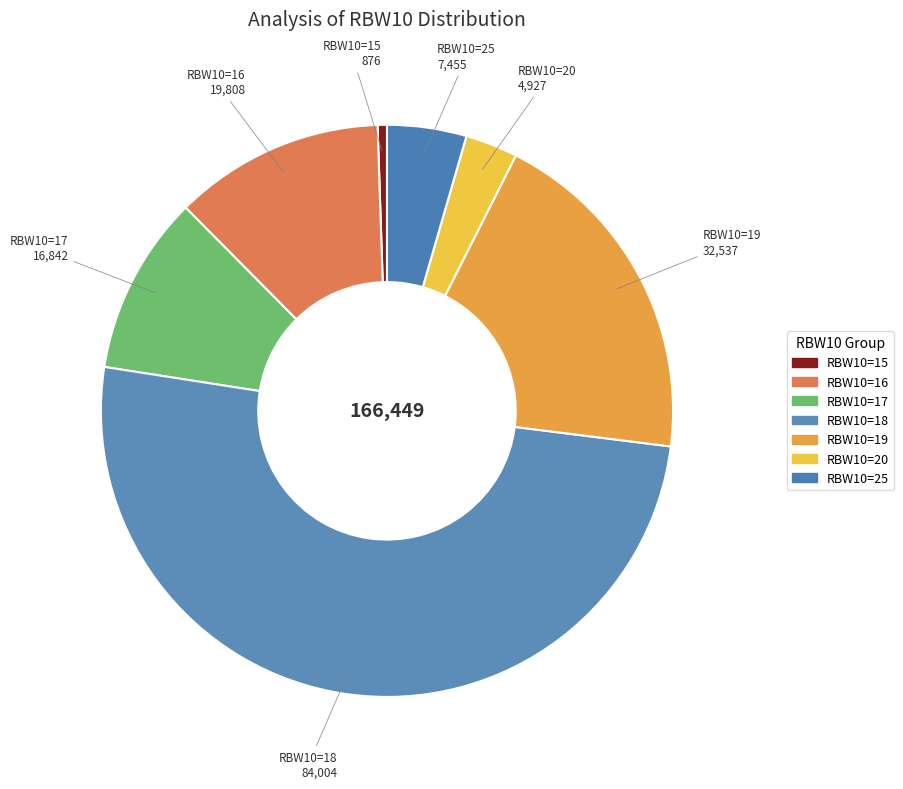

Count the number of slices in the pie.

7